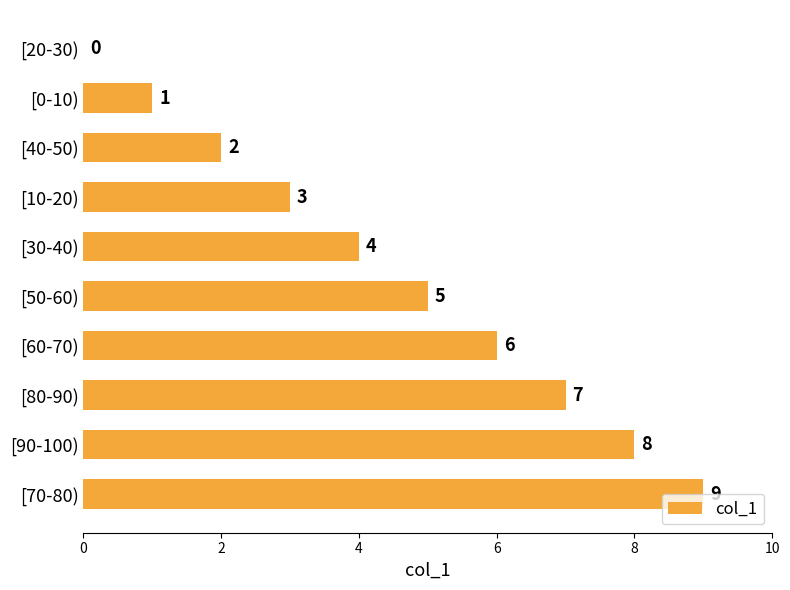

What is the change in value from [10-20) to [80-90)?

+4